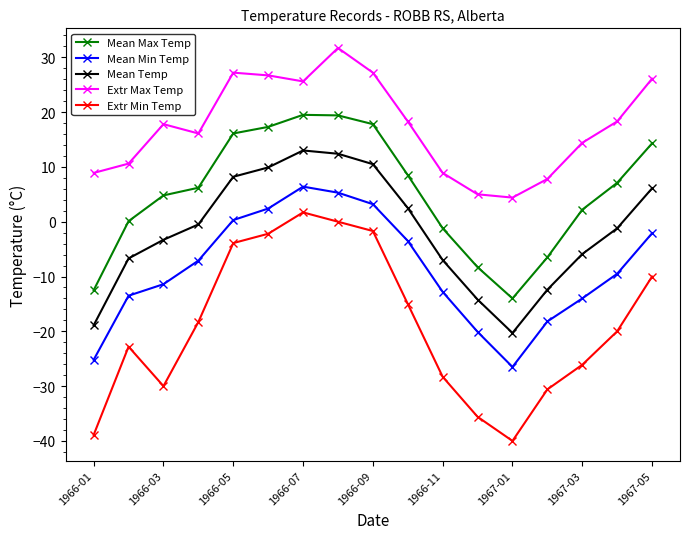

Which series has the widest spread of values?

Extr Min Temp